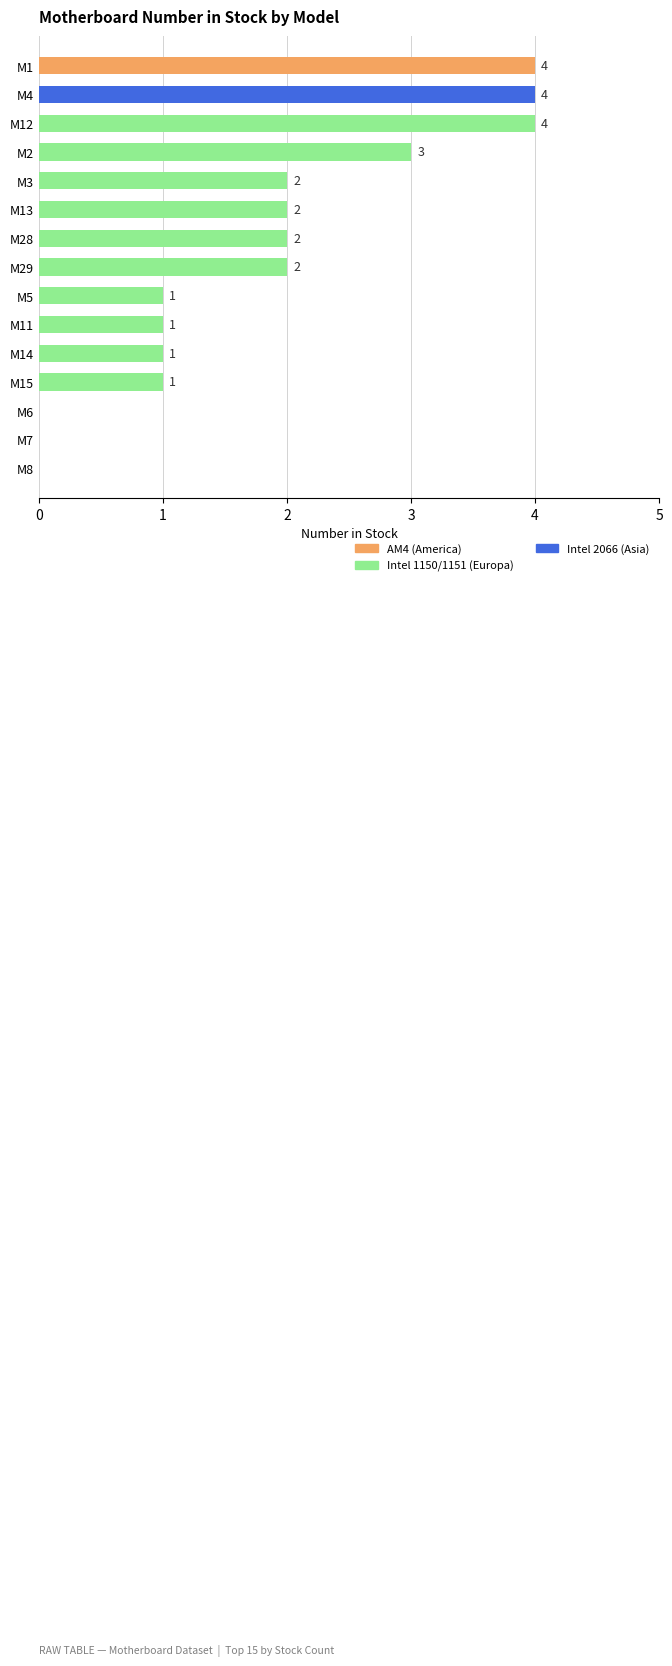

Reading bottom to top, extract all data points from this chart.

M8=0	M7=0	M6=0	M15=1	M14=1	M11=1	M5=1	M29=2	M28=2	M13=2	M3=2	M2=3	M12=4	M4=4	M1=4